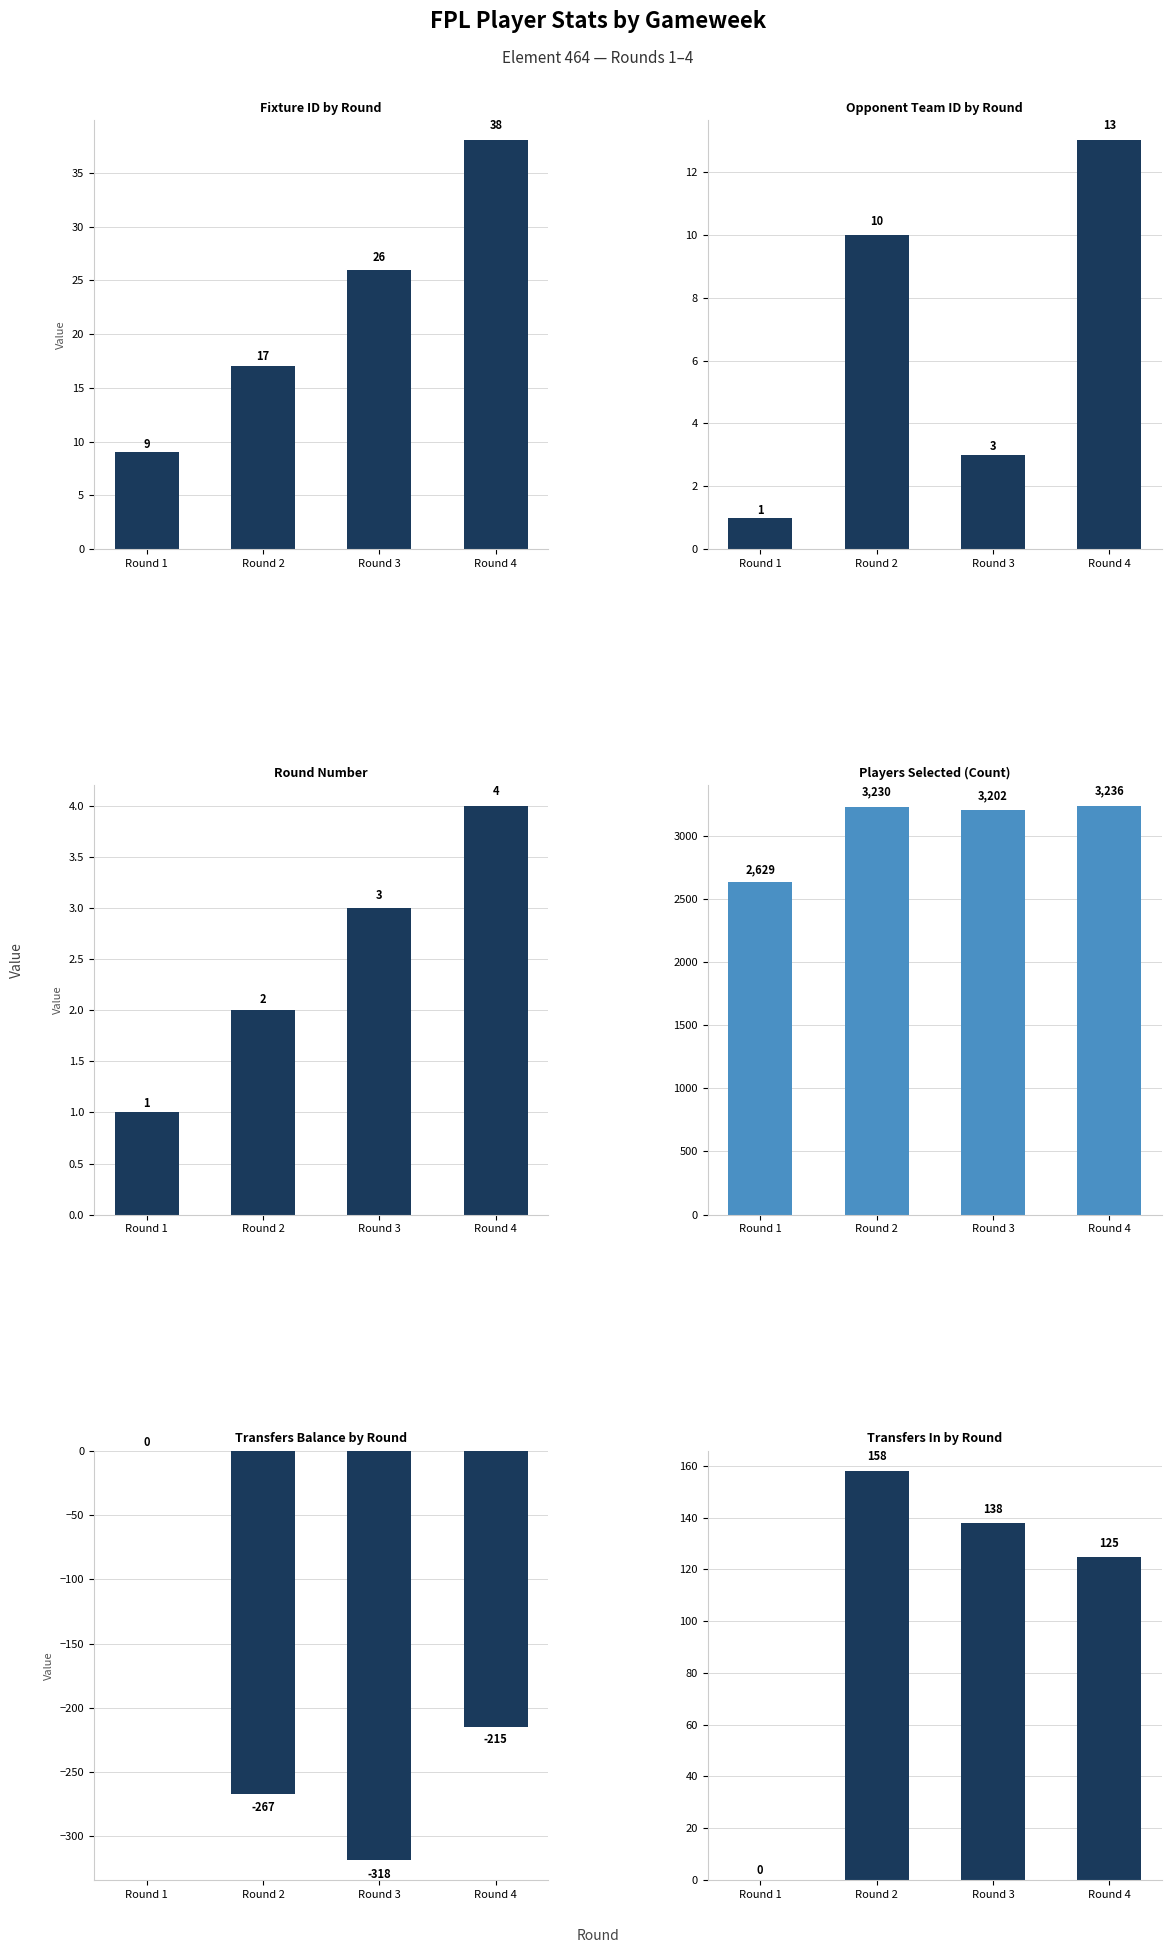

How many values in the round series are below 3?

2